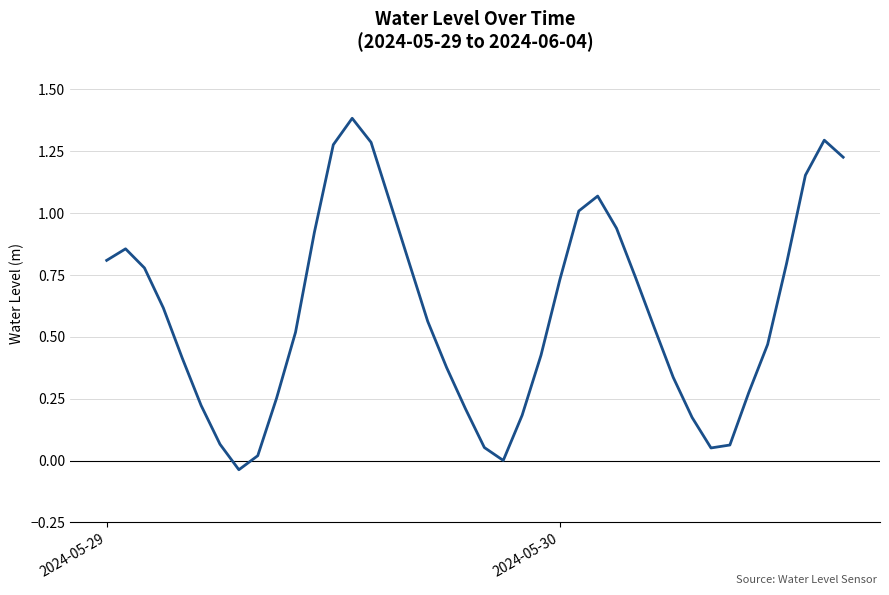

What is the maximum value shown in the chart?

1.4